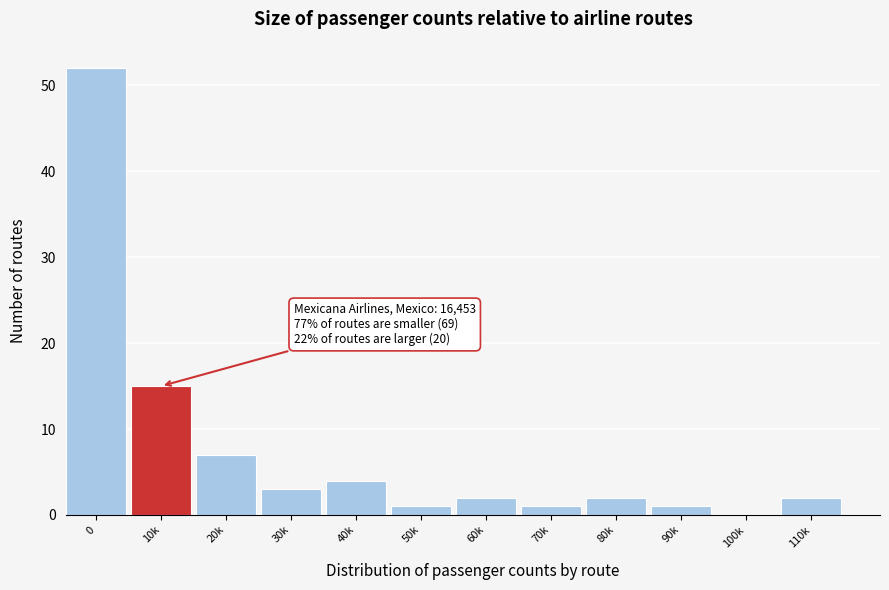

Reading left to right, transcribe all the data shown in this chart.

0=52	10k=15	20k=7	30k=3	40k=4	50k=1	60k=2	70k=1	80k=2	90k=1	100k=0	110k=2